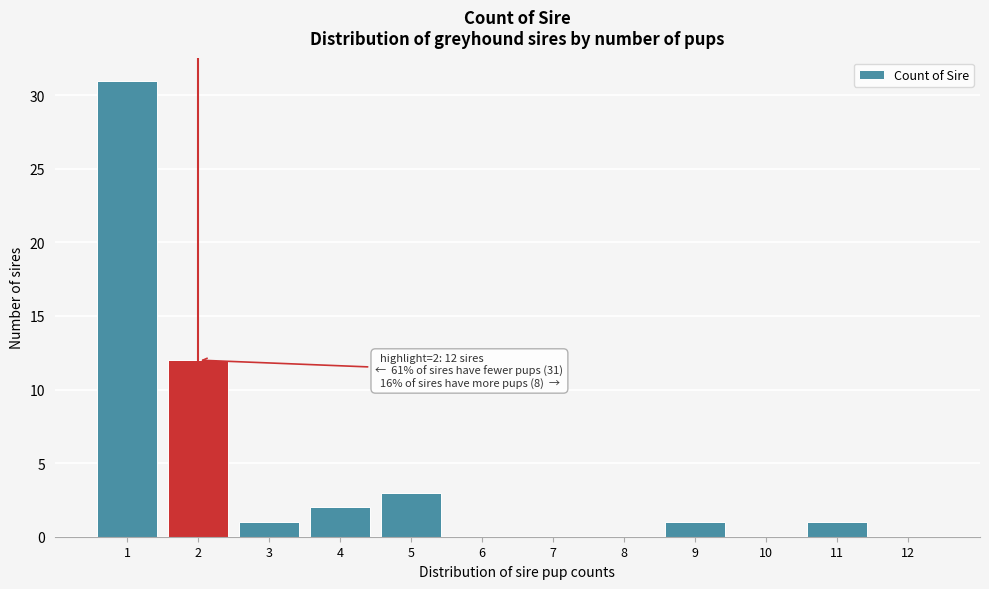

Over which range of the x-axis is the bar tallest?

0.5 to 1.5